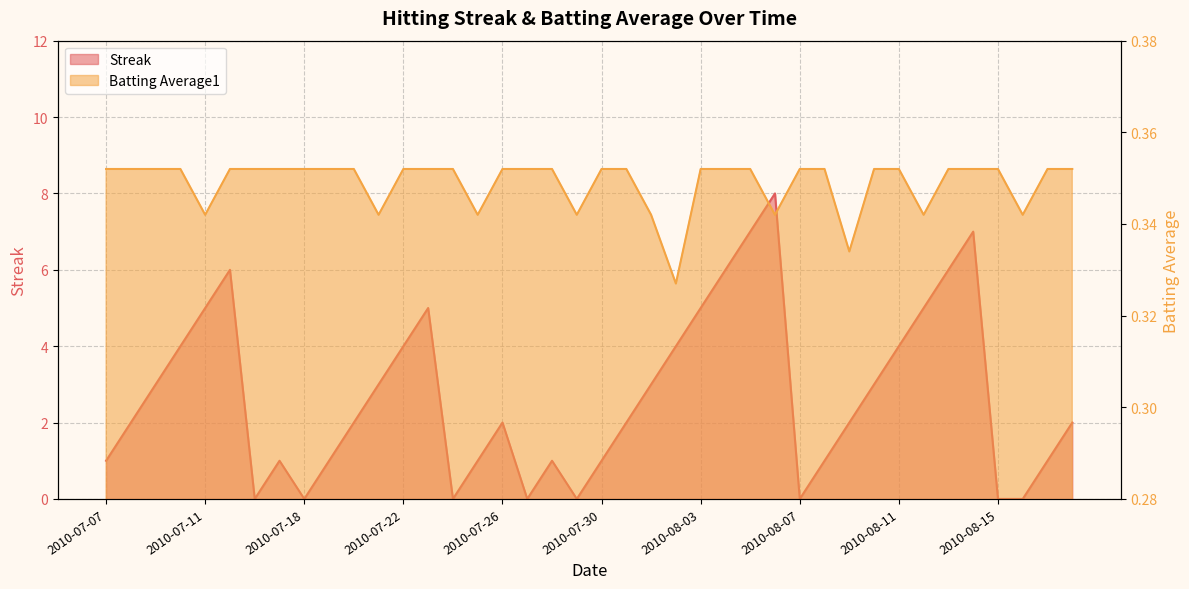

Is the value of Streak at 2010-07-19 greater than the value of Batting Average1 at 2010-07-15?

Yes